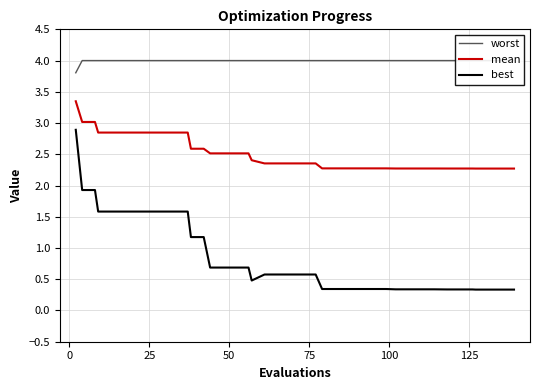

What is the lowest value of the best series?

0.3